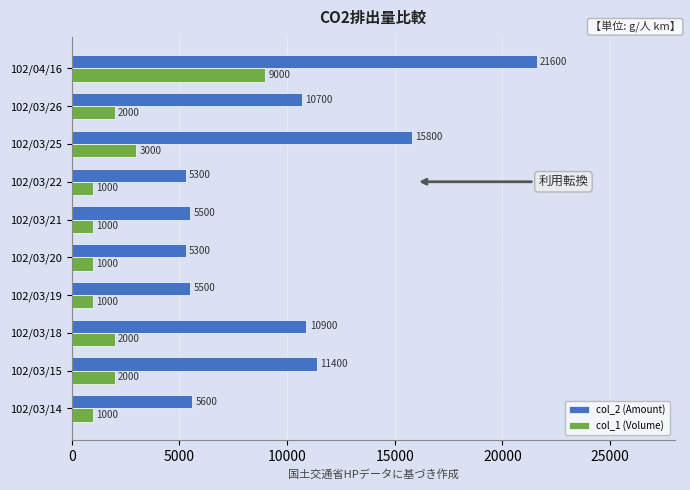

Is it true that col_1 (Volume) equals 681 at 102/03/18?

False